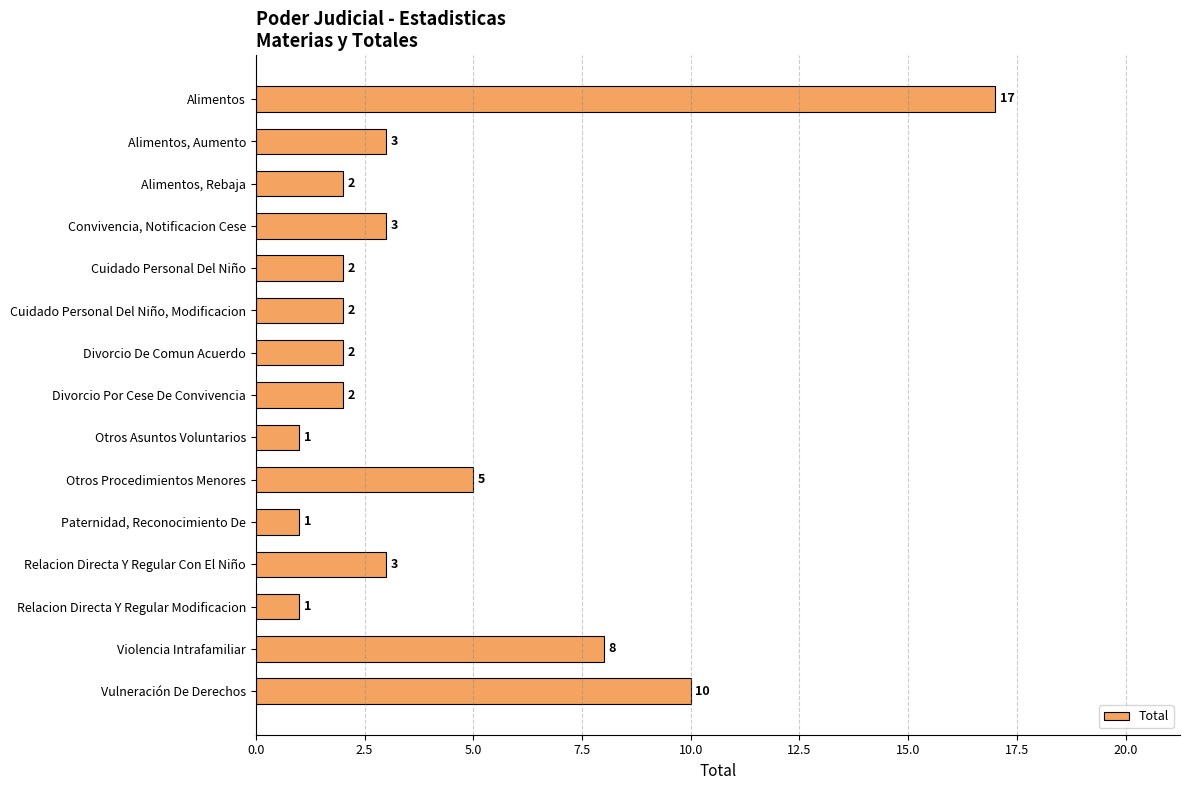

The chart shows a value of 3 at Cuidado Personal Del Niño, Modificacion. True or false?

False